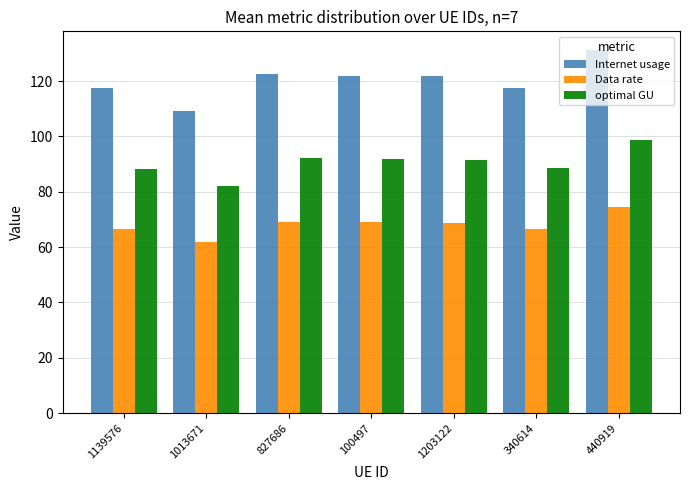

The optimal GU series shows 98.8 at 440919. True or false?

True